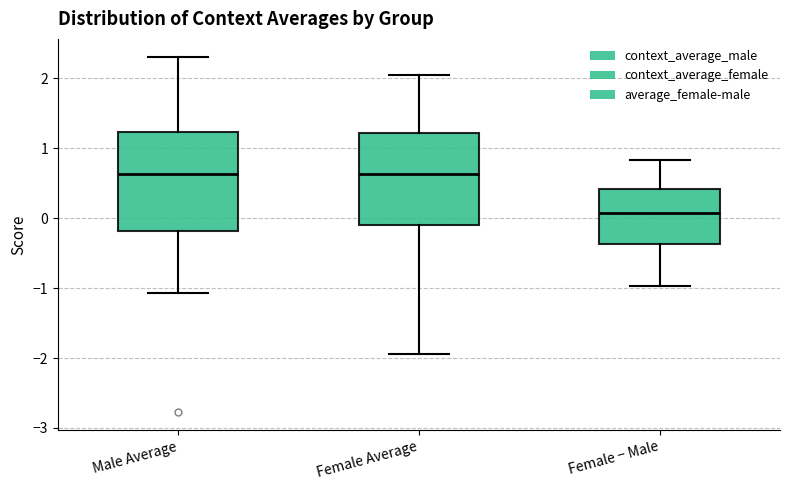

Which box is the tallest, from its lower edge to its upper edge?

Male Average